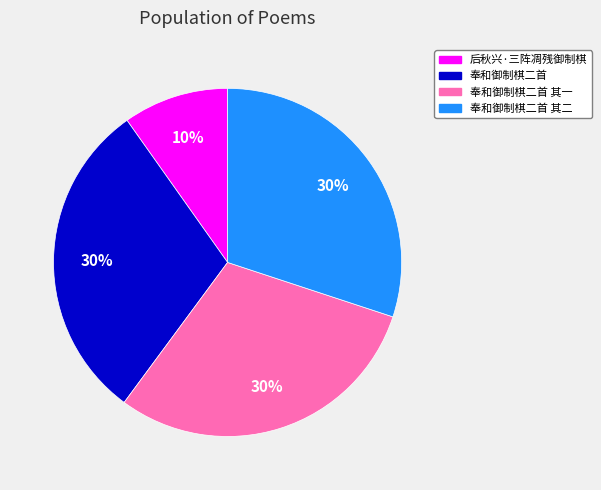

Between 后秋兴·三阵凋残御制棋 and 奉和御制棋二首 其一, which is larger?

奉和御制棋二首 其一